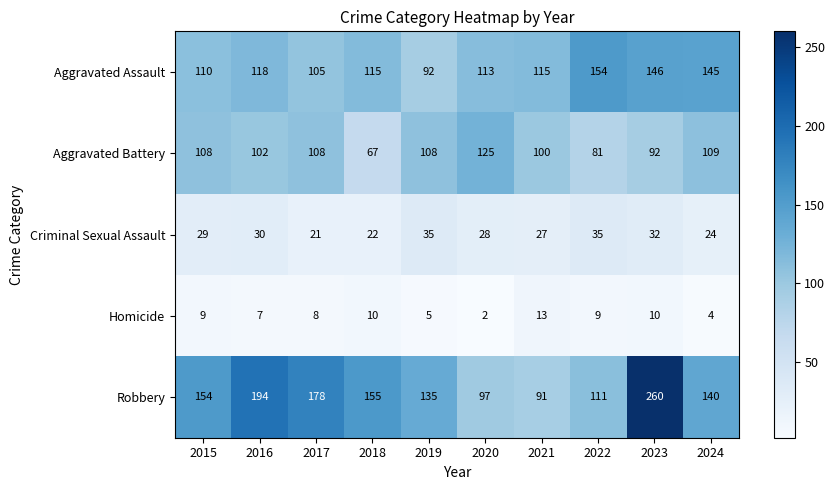

At how many categories does at least one series exceed 237?

1